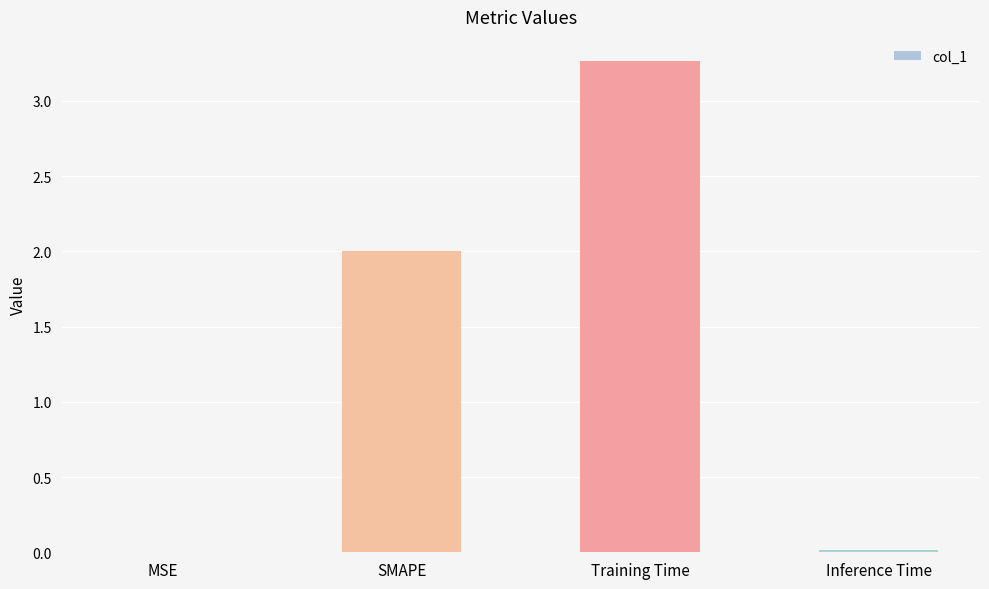

What is the sum of all values?

5.3